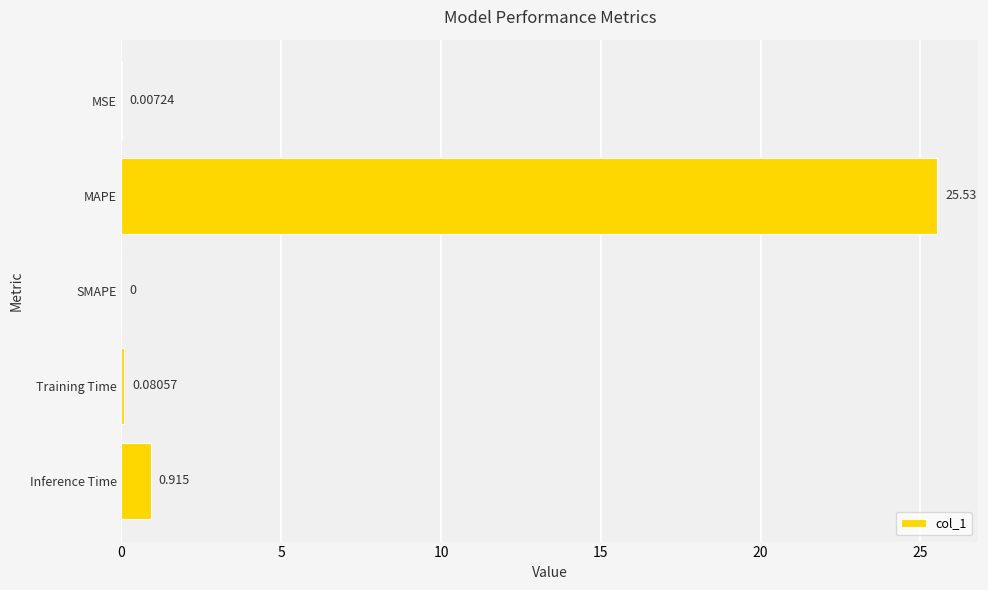

At which category does the chart reach its peak across all series?

MAPE